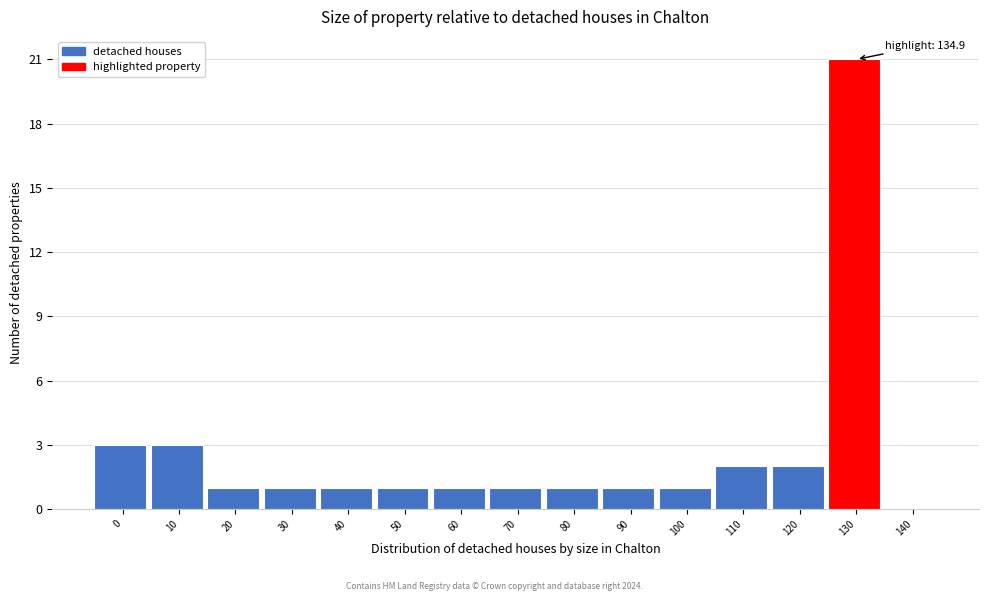

Reading left to right, transcribe all the data shown in this chart.

0=3	10=3	20=1	30=1	40=1	50=1	60=1	70=1	80=1	90=1	100=1	110=2	120=2	130=21	140=0